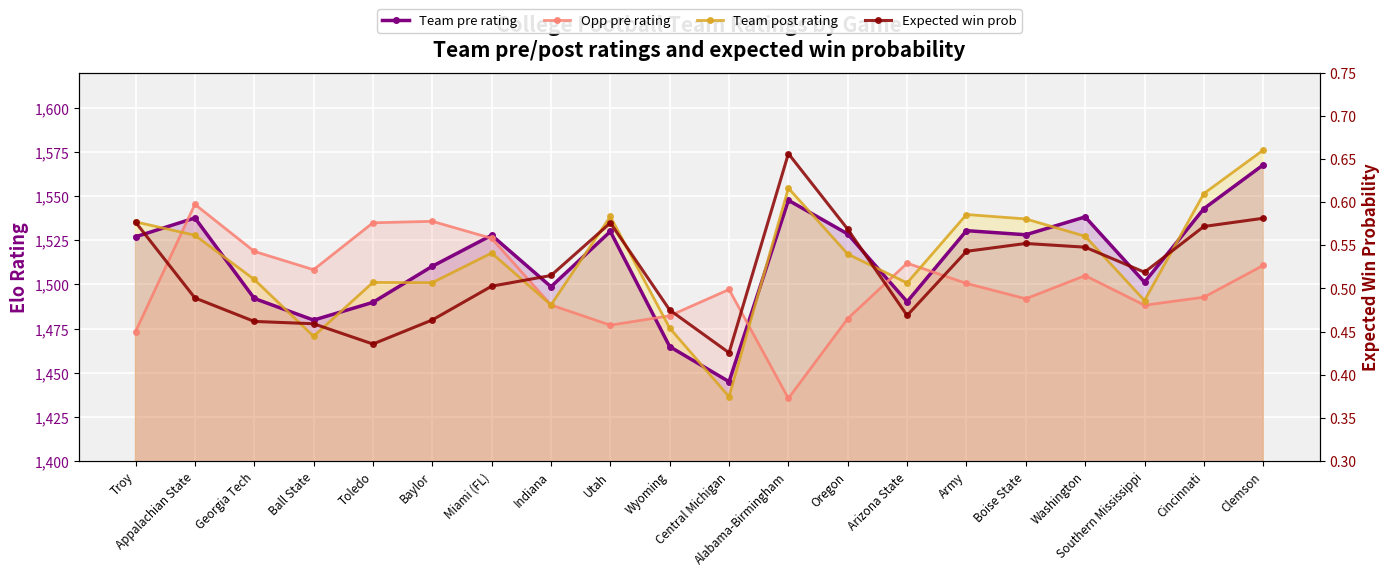

What are all the series names shown in the legend?

Team pre rating, Opp pre rating, Team post rating, Expected win prob